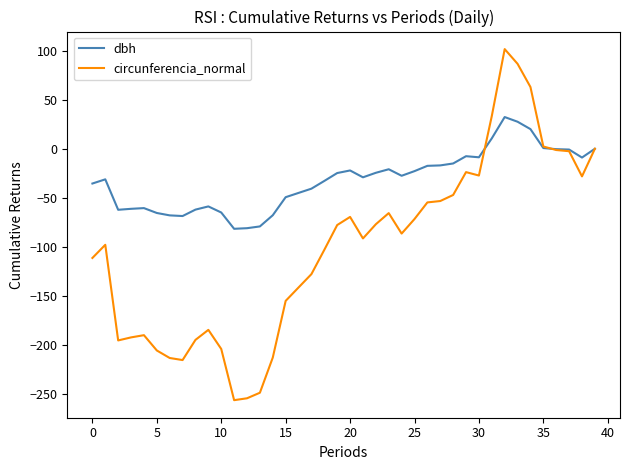

Which series has the widest spread of values?

circunferencia_normal